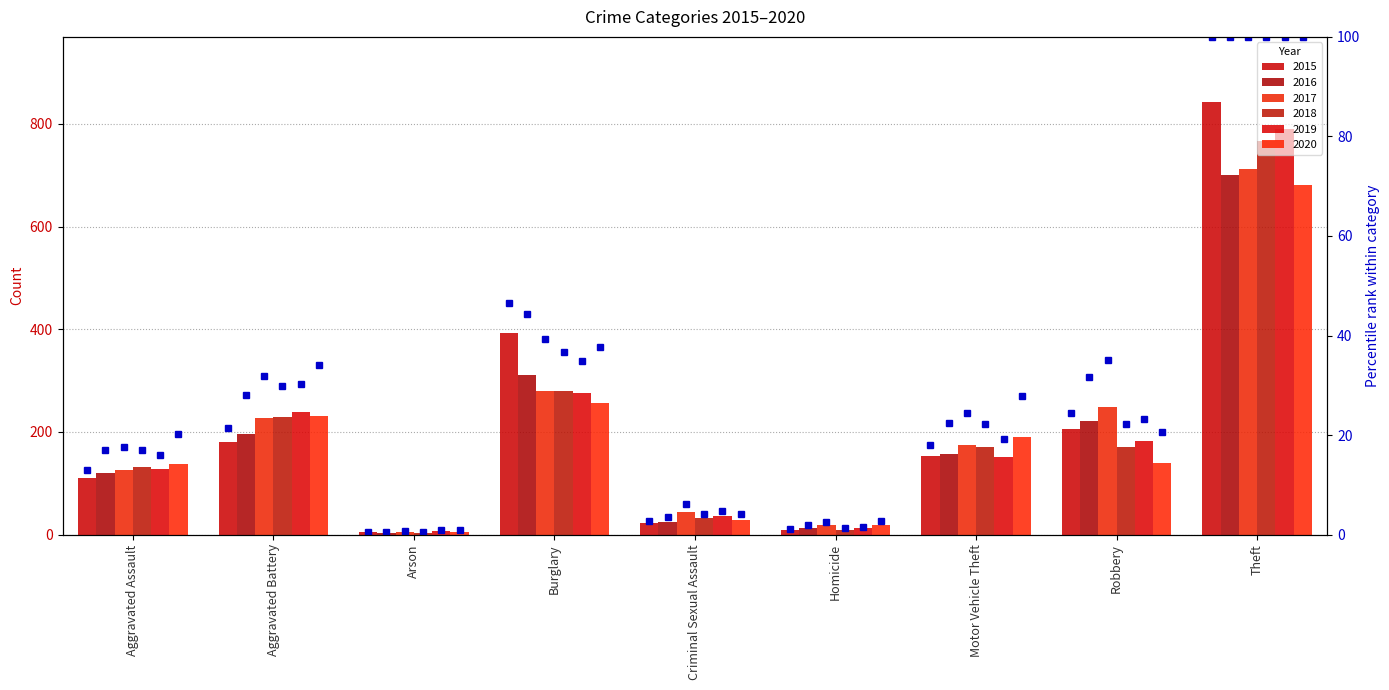

Where does the 2018 pct series first go above 22?

Aggravated Battery